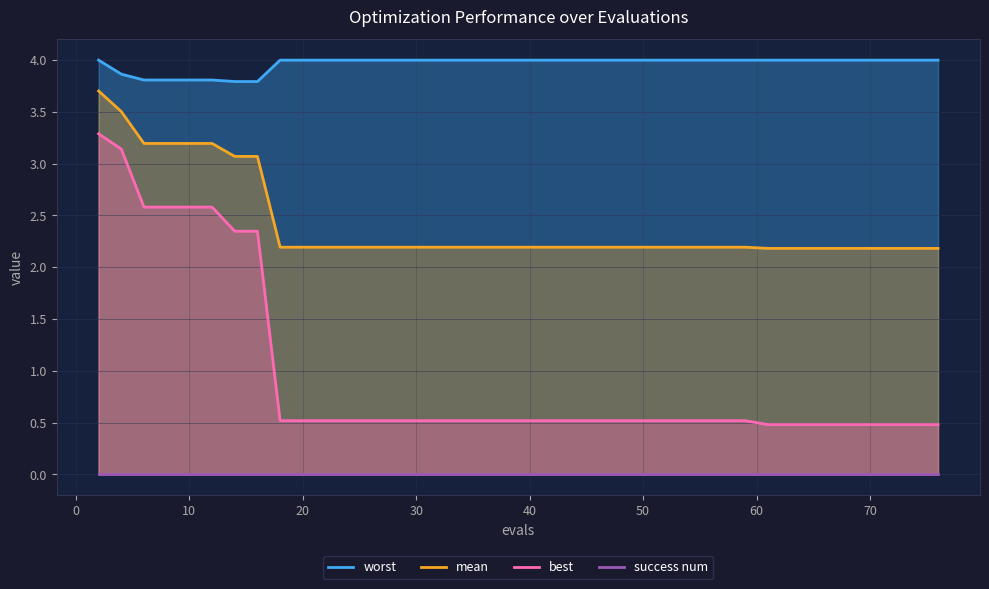

Rank the series by their maximum value, from highest to lowest.

worst, mean, best, success num